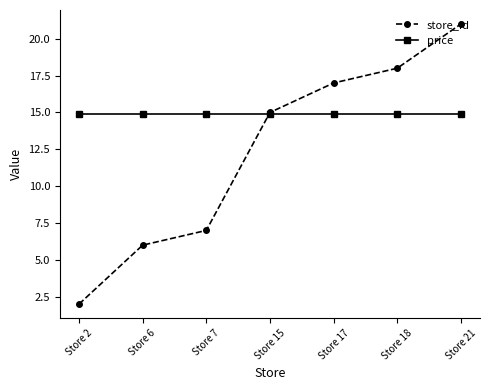

What is the lowest value of the price series?

14.9